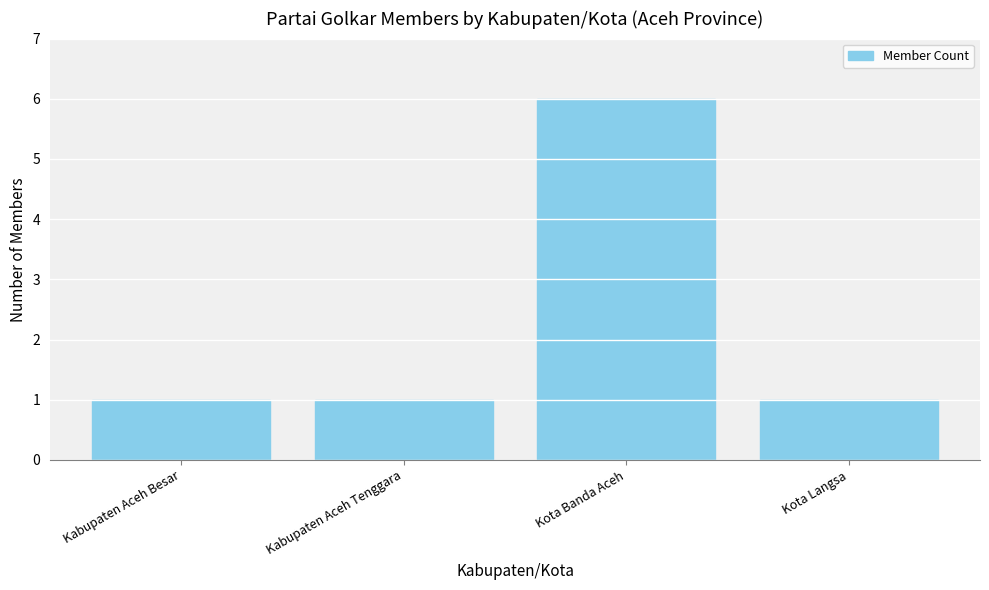

Count the values in the range 1 to 6.

4